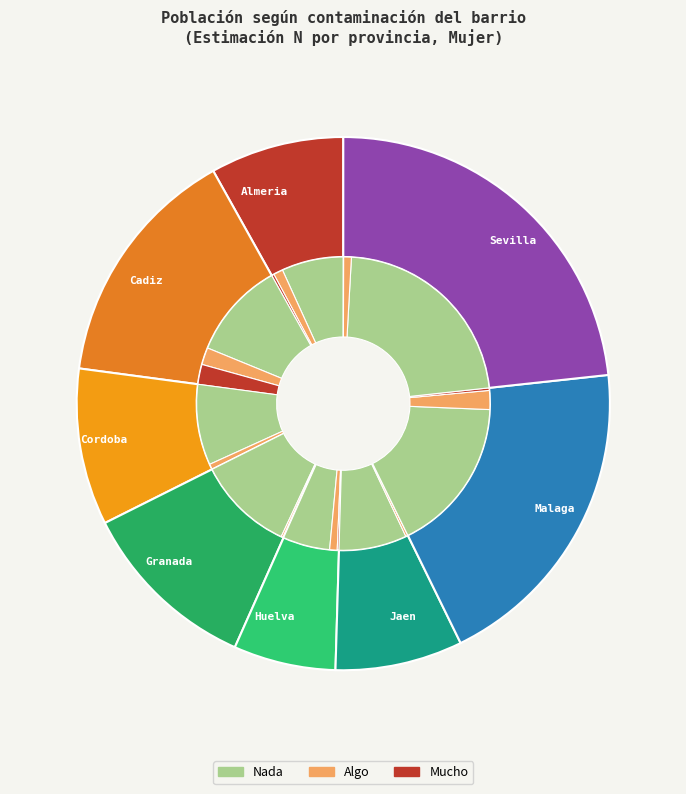

Do Cadiz and Granada together represent more than half of the pie?

No